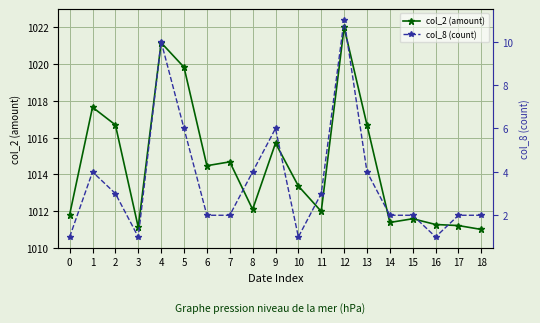

How many data points in col_2 (amount) are above 1013?

10